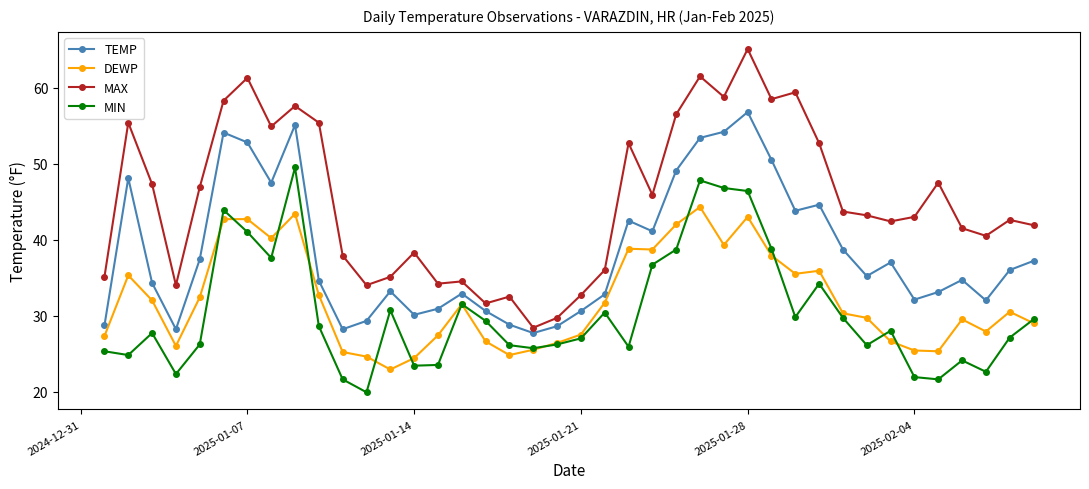

Rank the series by their maximum value, from highest to lowest.

MAX, TEMP, MIN, DEWP